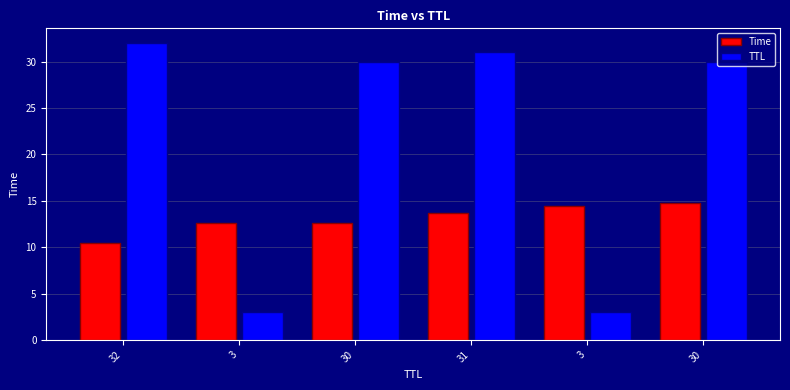

List the series in order of their overall mean, highest first.

TTL, Time